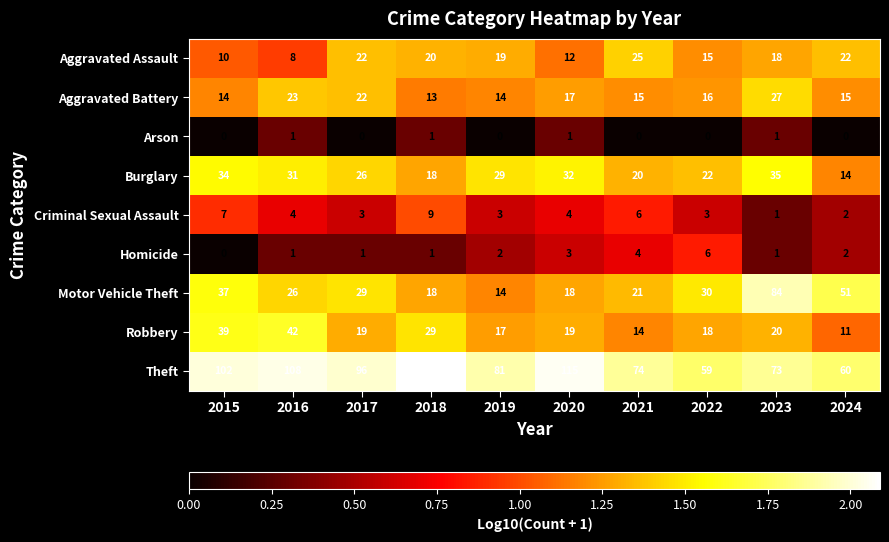

Count the Homicide values in the range 1 to 3.

7